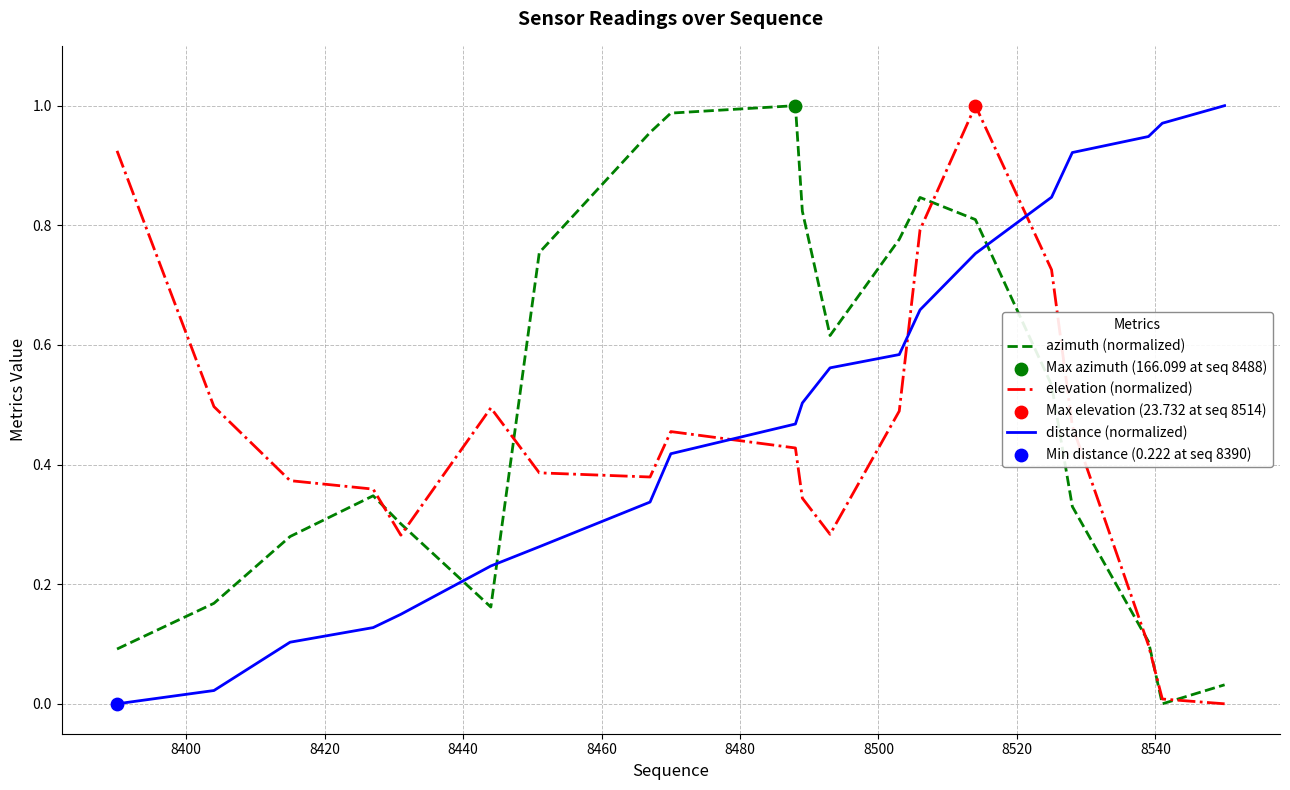

Which series ends up on top after the final intersection of azimuth (normalized) and distance (normalized)?

distance (normalized)